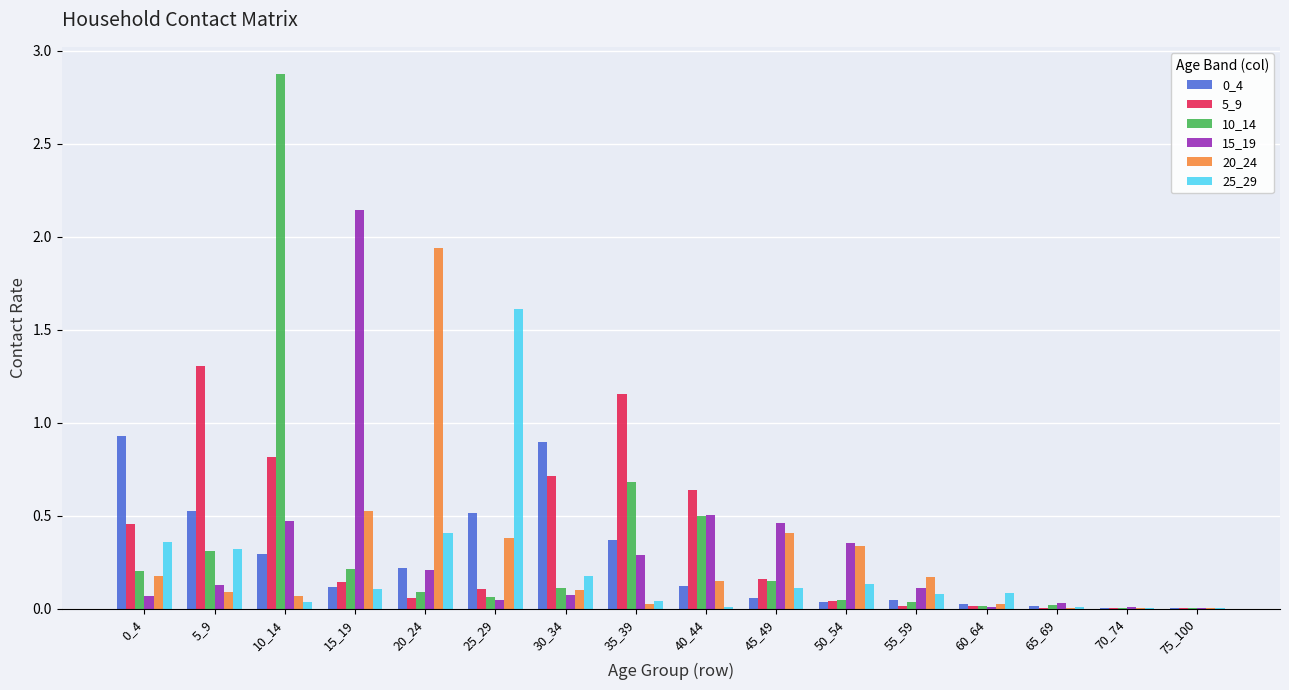

Is the value of 5_9 at 0_4 greater than the value of 15_19 at 60_64?

Yes